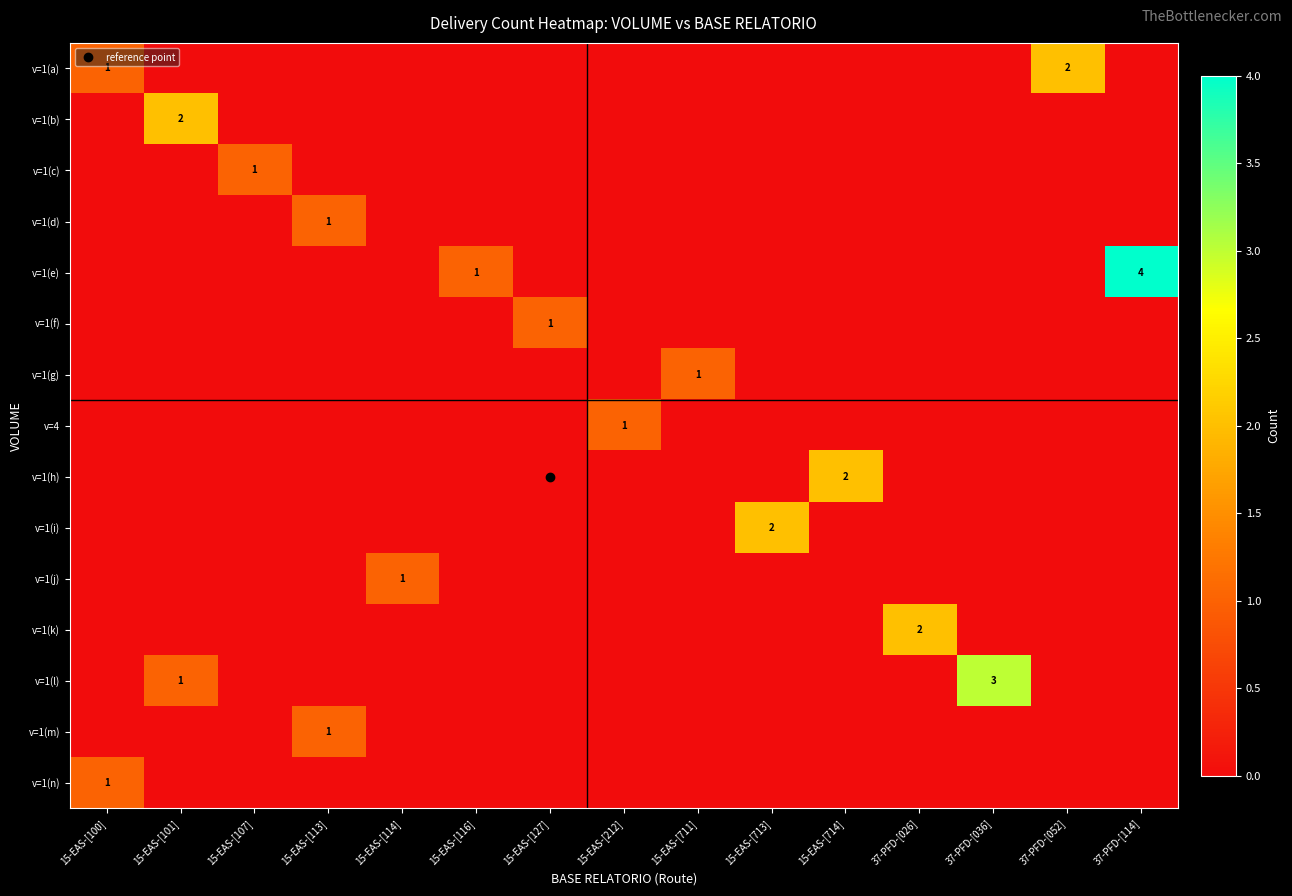

What is the difference between the maximum and minimum values in the v=1(c) series?

1